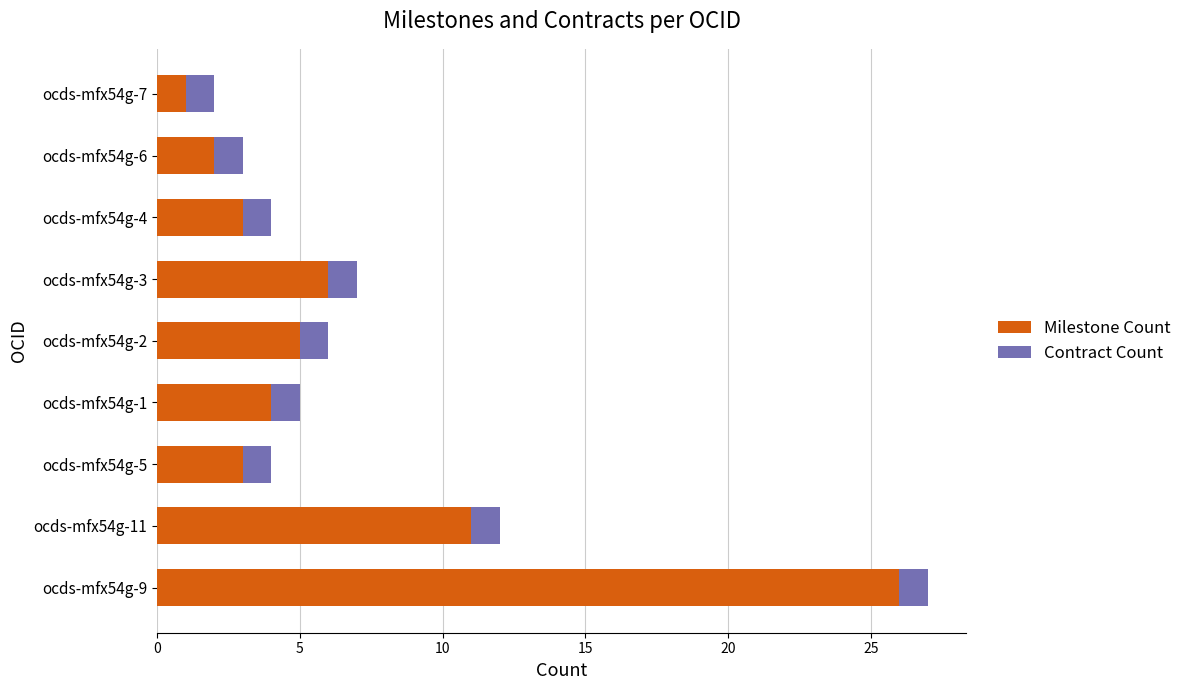

Which category has the highest value in the Milestone Count series?

ocds-mfx54g-9